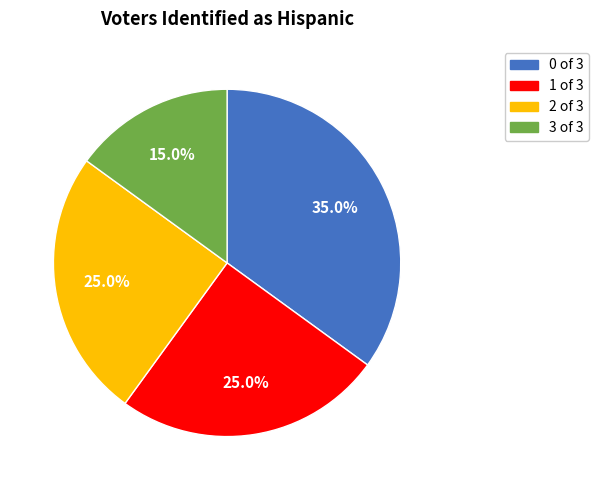

To the nearest percent, what is the combined percentage of 3 and 0?

50%